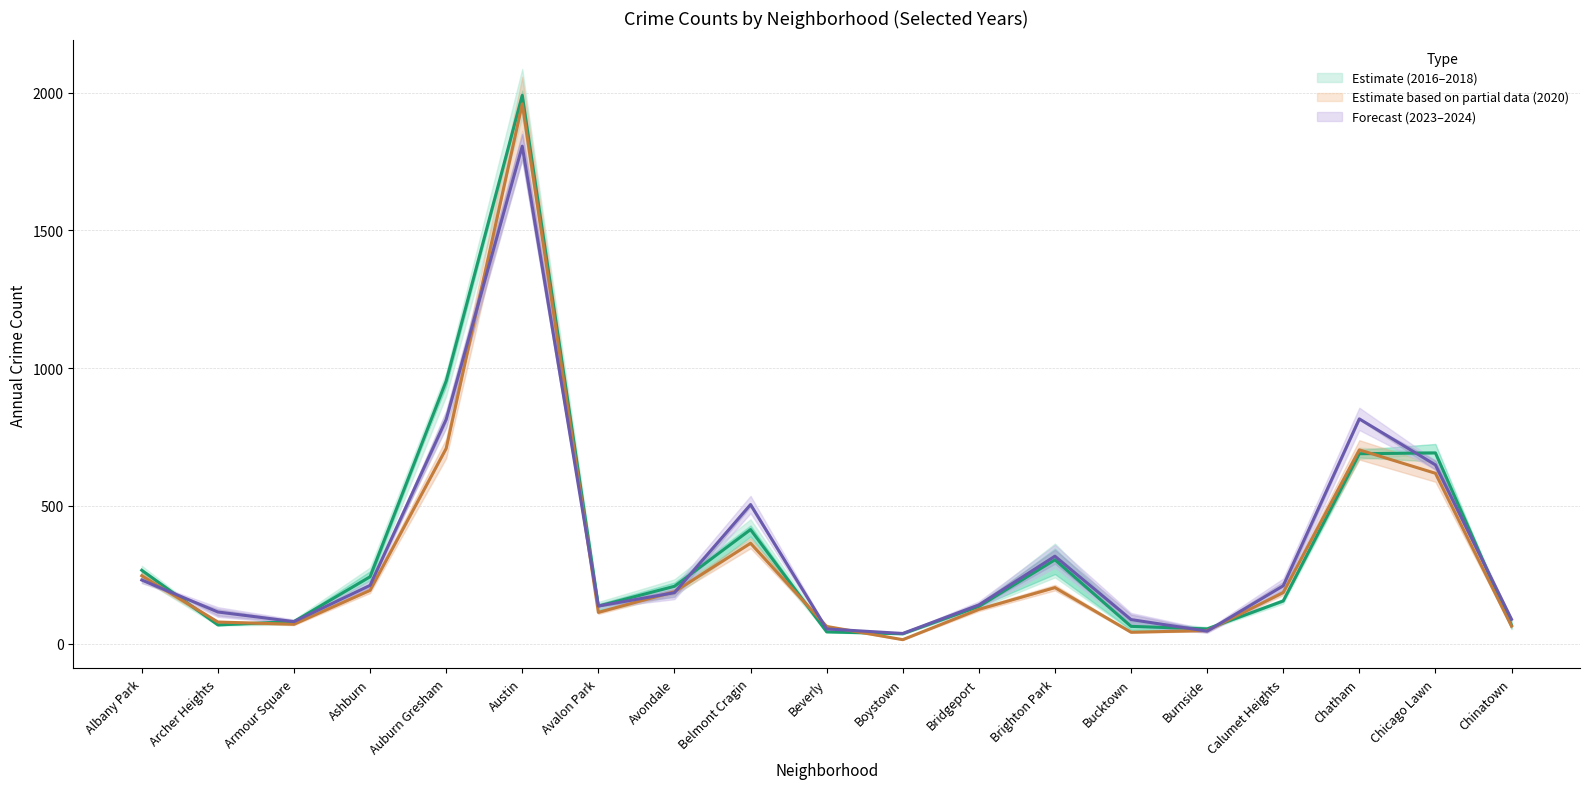

How many times do 2024 and 2017 cross each other?

9